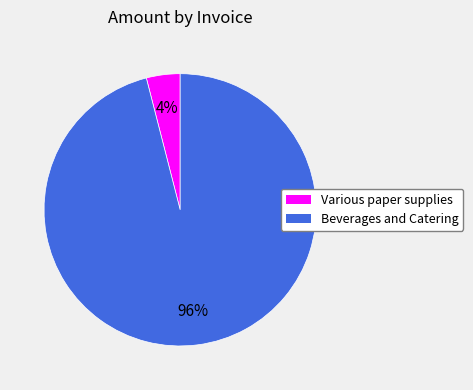

To the nearest percent, what is the average slice percentage?

50%